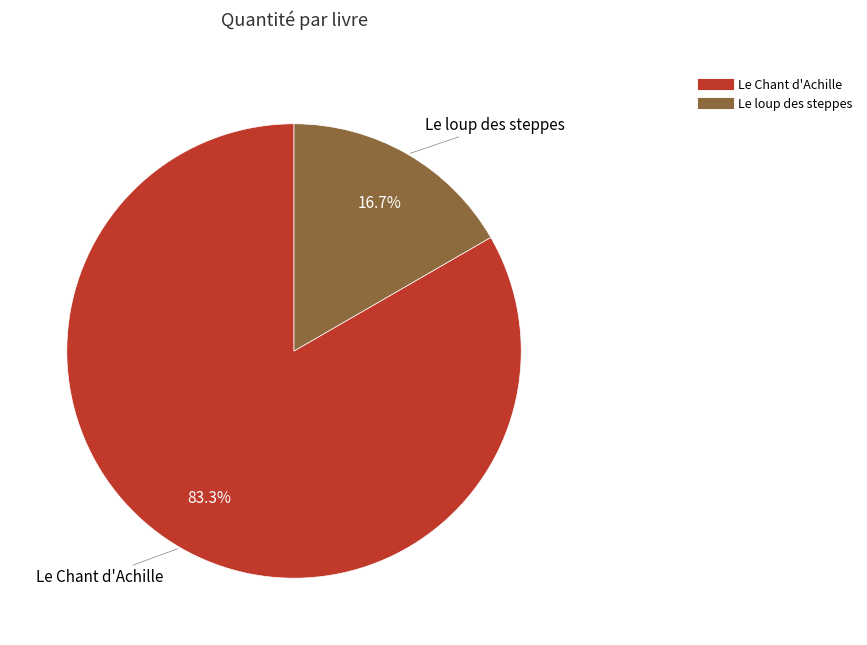

Does any single category account for the majority?

Yes